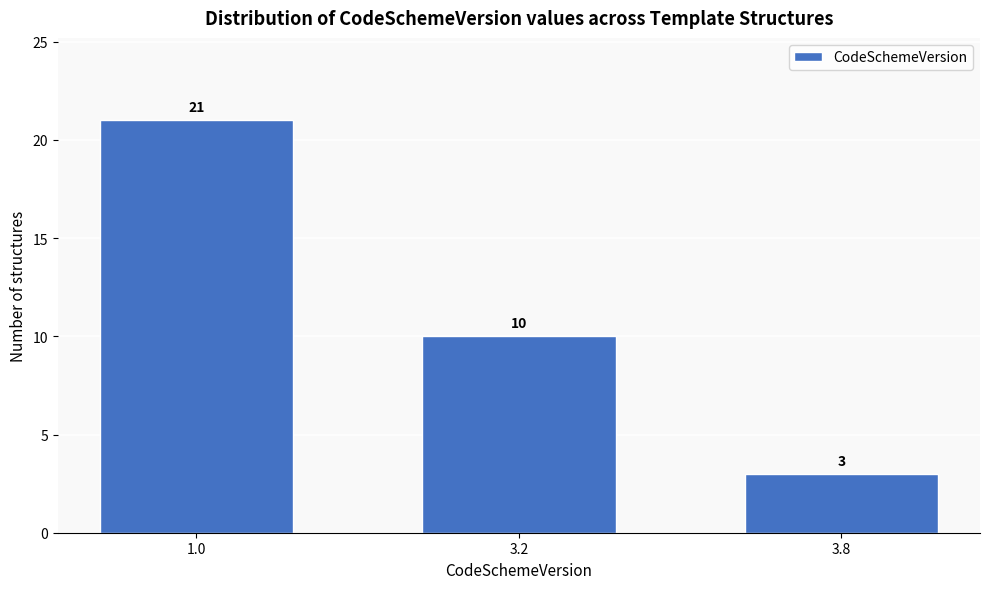

Reading right to left, what are all the values shown in this chart?

3	10	21